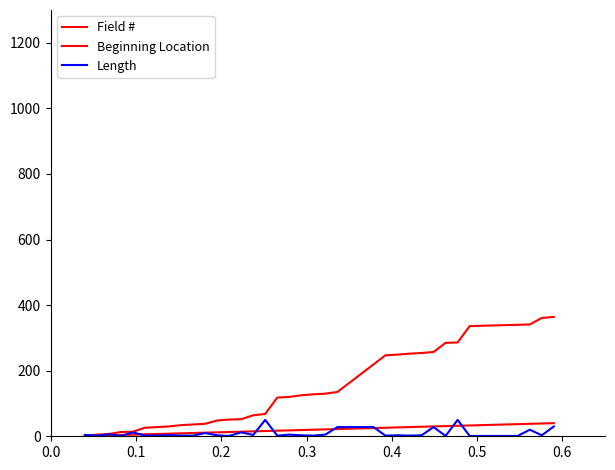

Does the chart display data point markers on the line(s)?

No